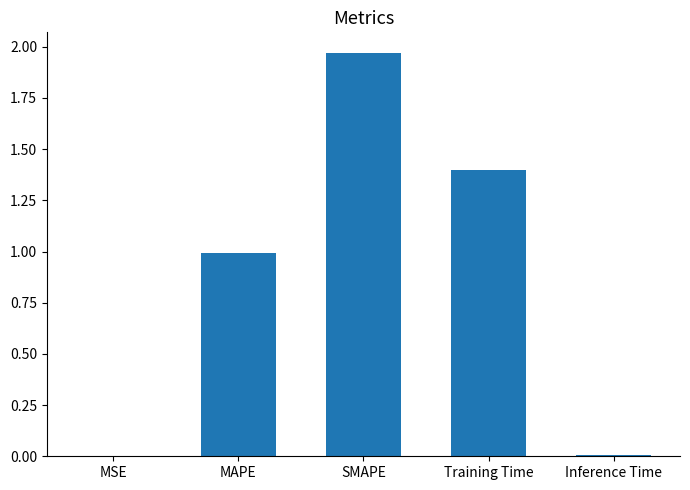

What is the sum of all values?

4.4